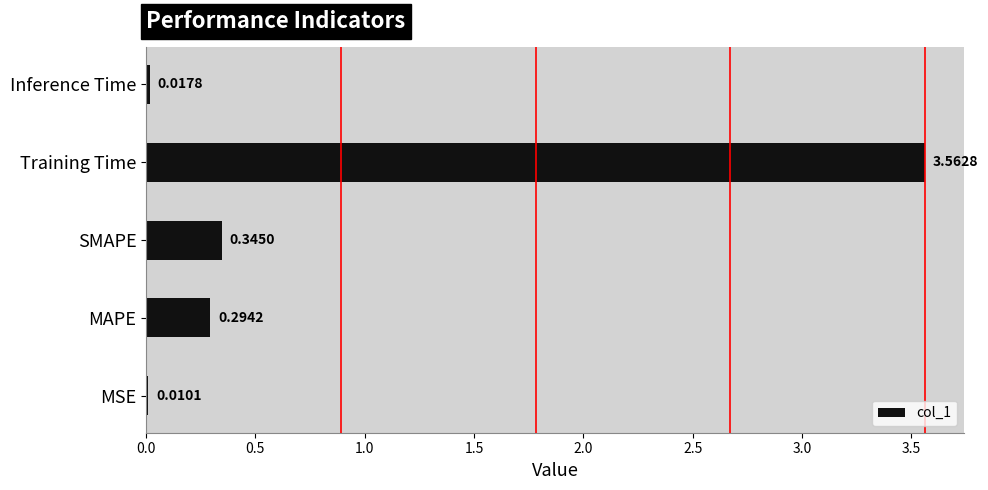

What is the sum of all values?

4.2